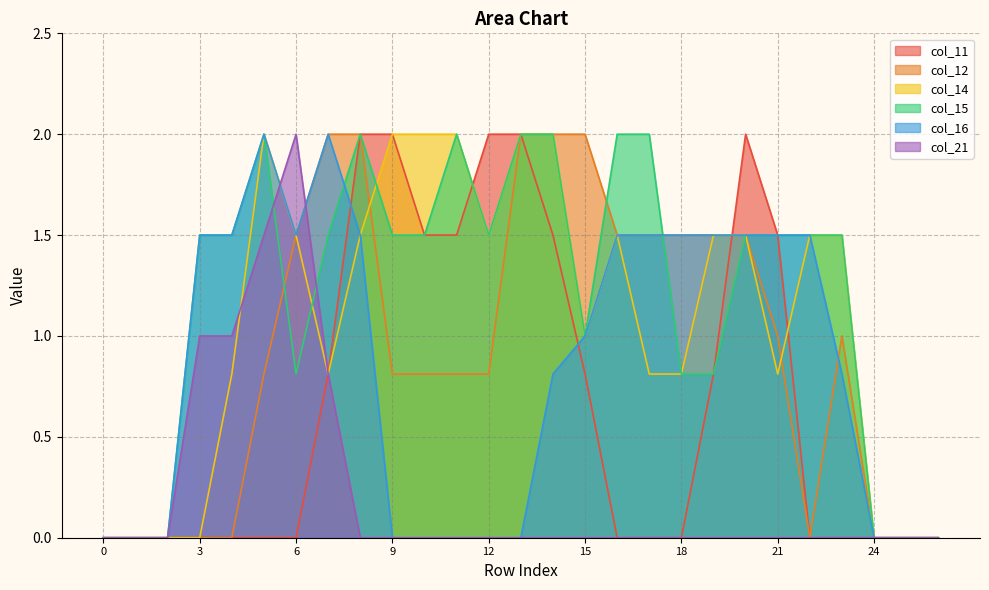

Is it true that col_15 equals 1.0 at 8?

False